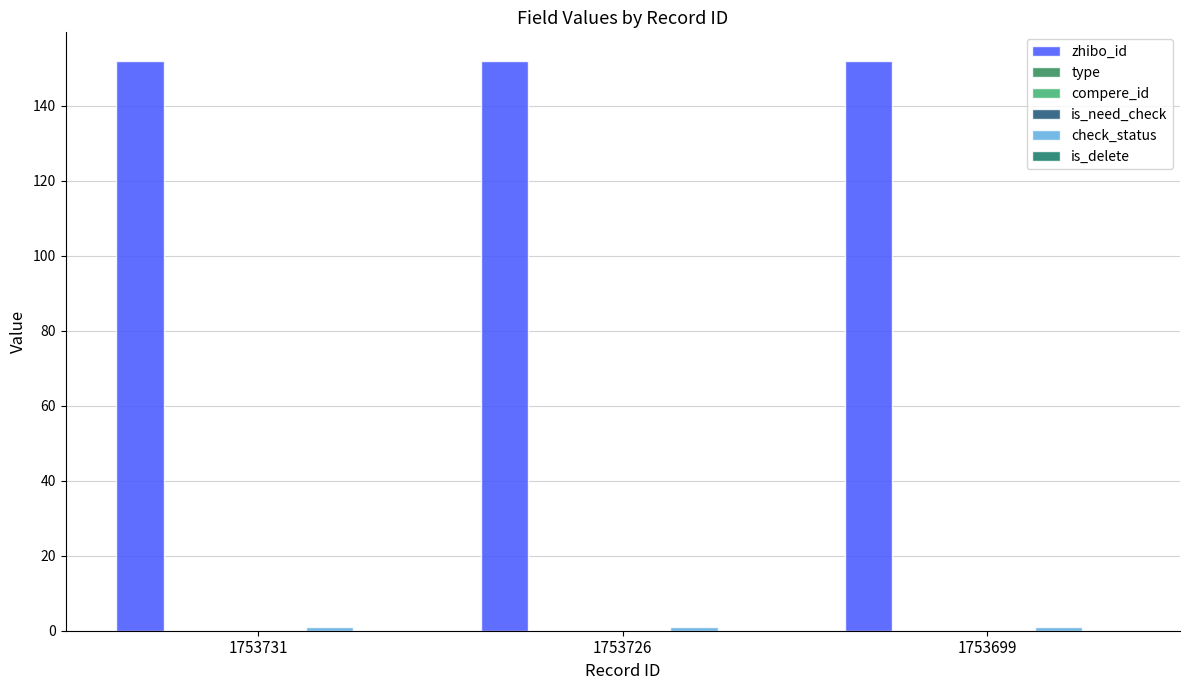

Which series changed the most between 1753731 and 1753726?

zhibo_id